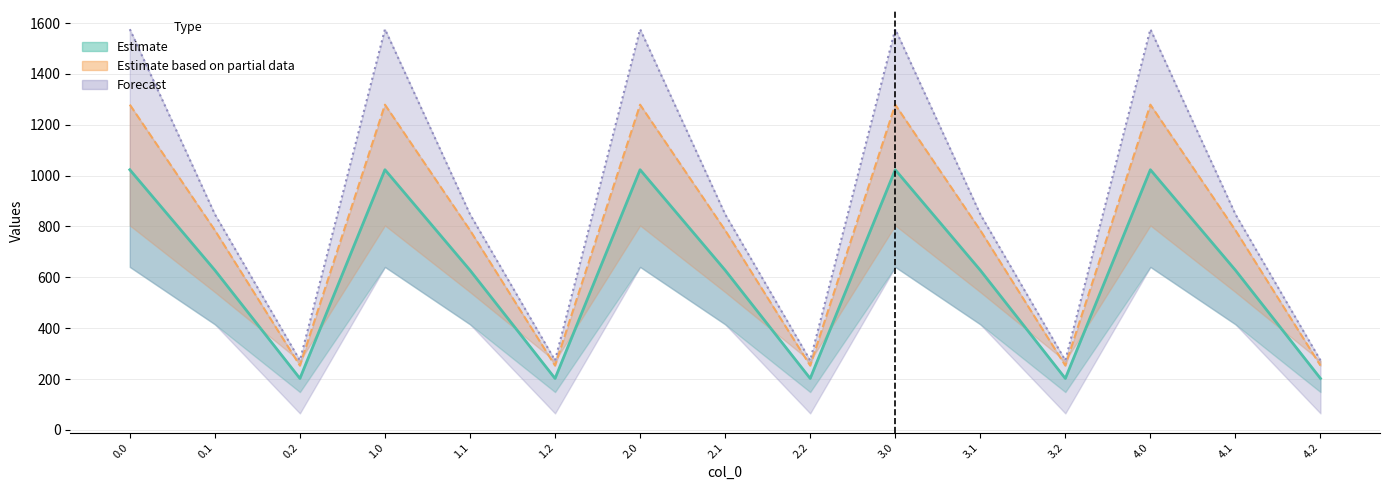

How many lines are shown in the chart?

3